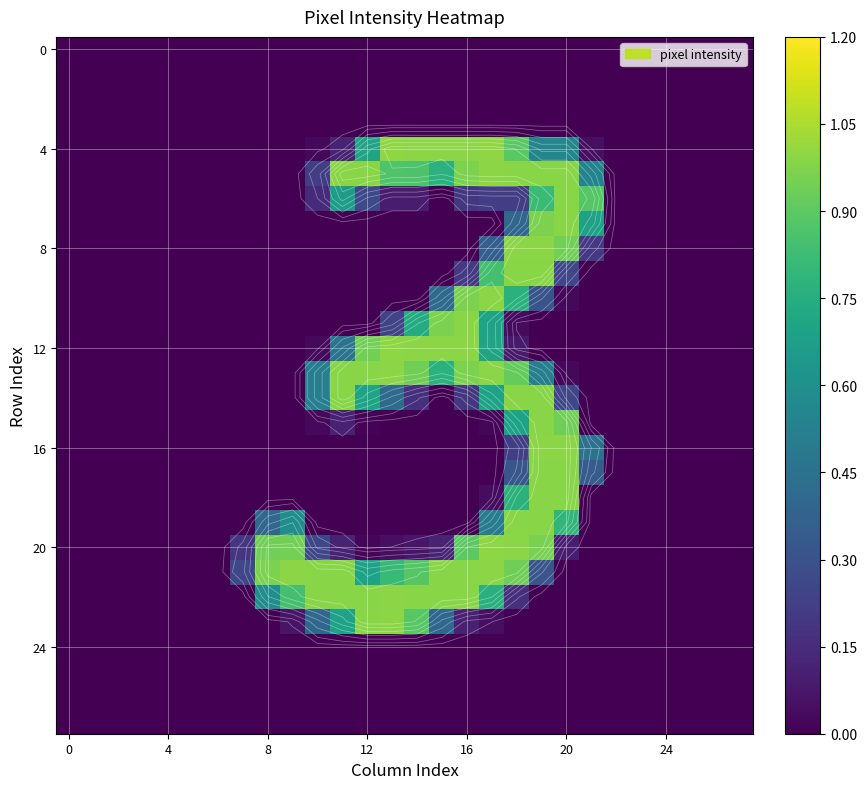

How many data points does each series have?

28